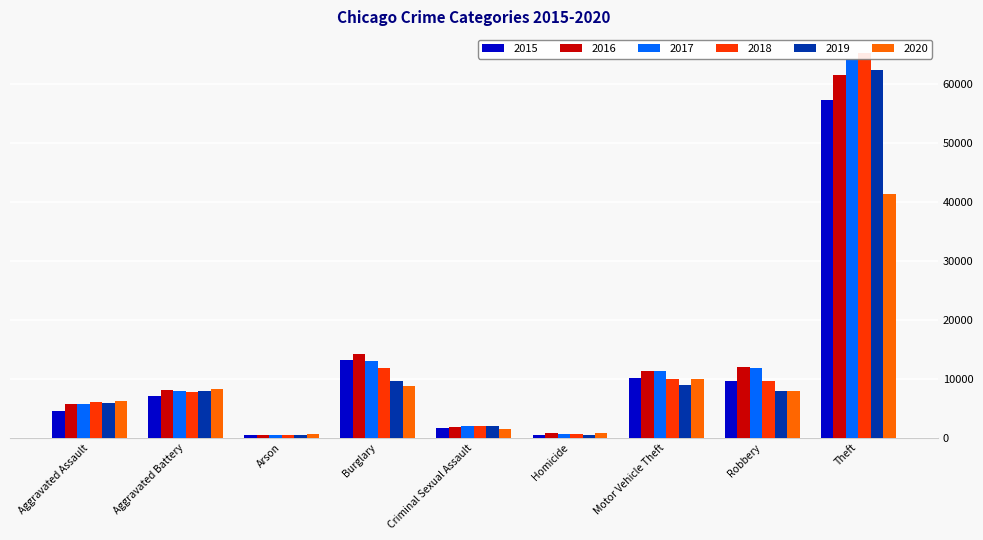

How many series are shown in this chart?

6